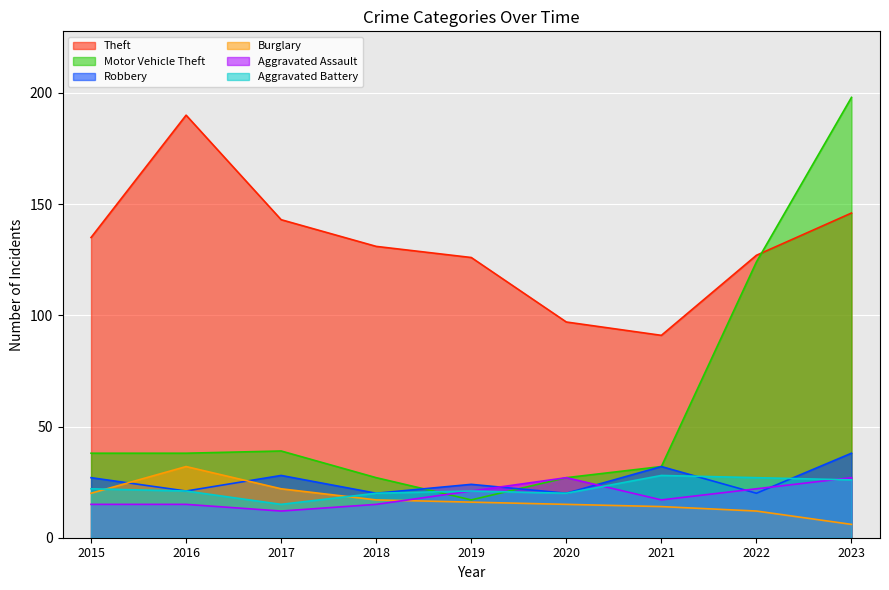

How many values in the Robbery series exceed 24?

4